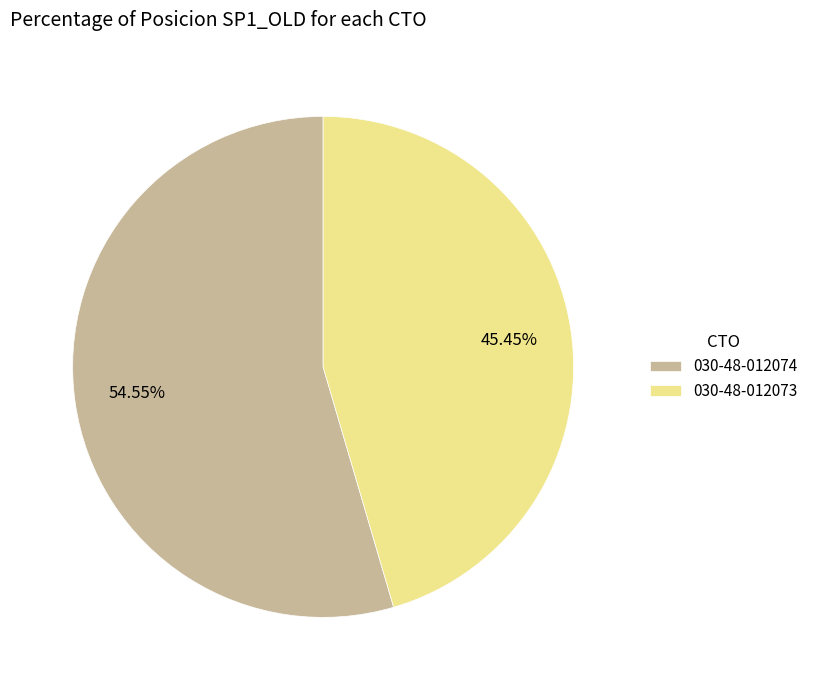

How many segments does this pie chart have?

2